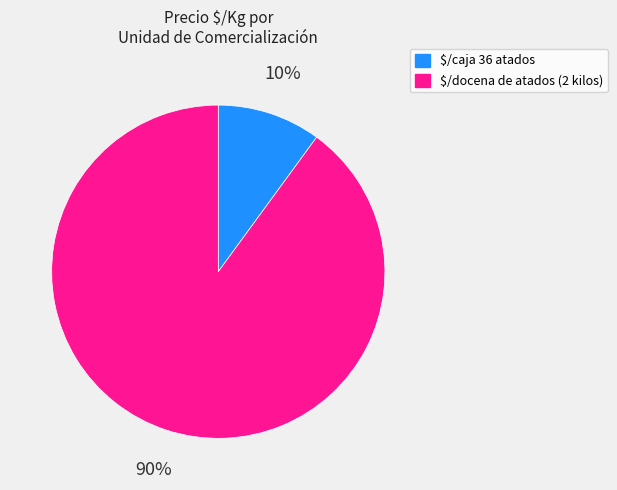

The $/caja 36 atados slice represents 10% of the pie. True or false?

True